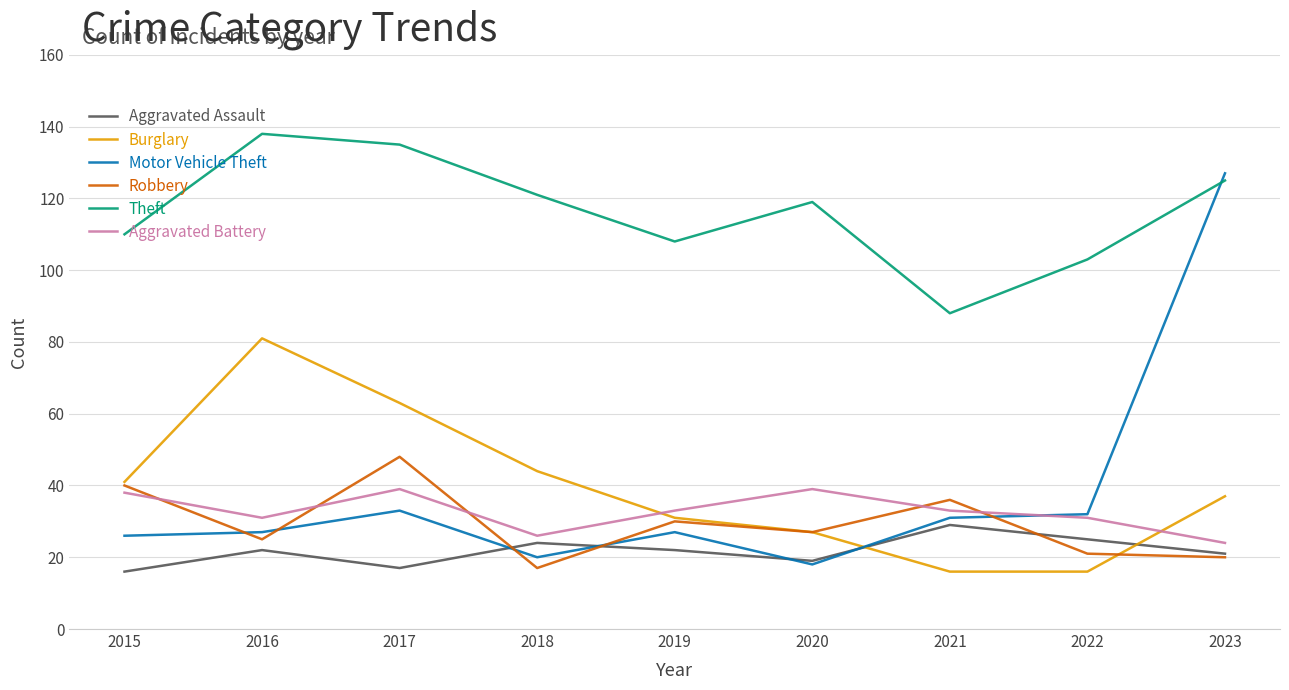

What is the approximate value of Aggravated Battery at 2019?

33